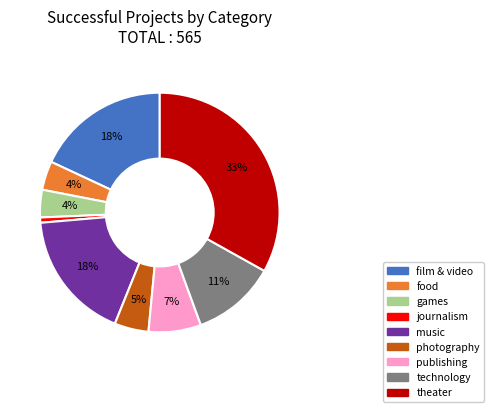

What percentage is the photography slice, to the nearest percent?

5%